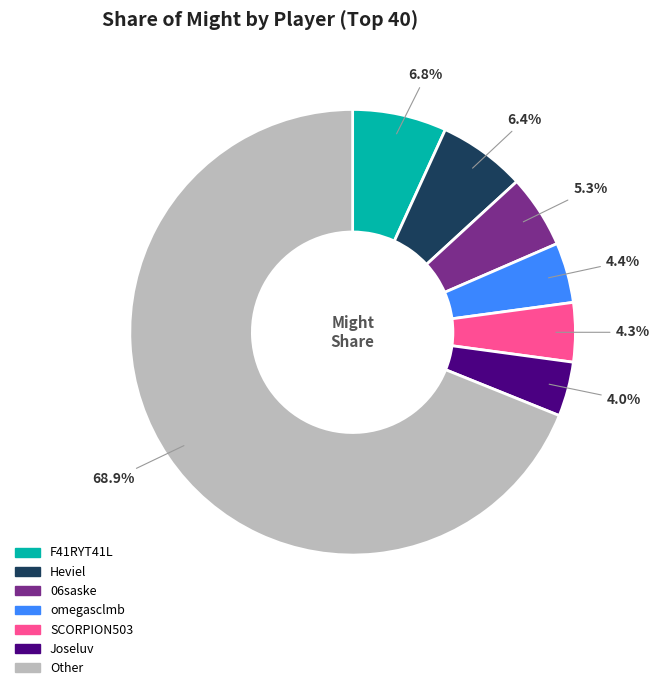

Does any single category account for the majority?

Yes